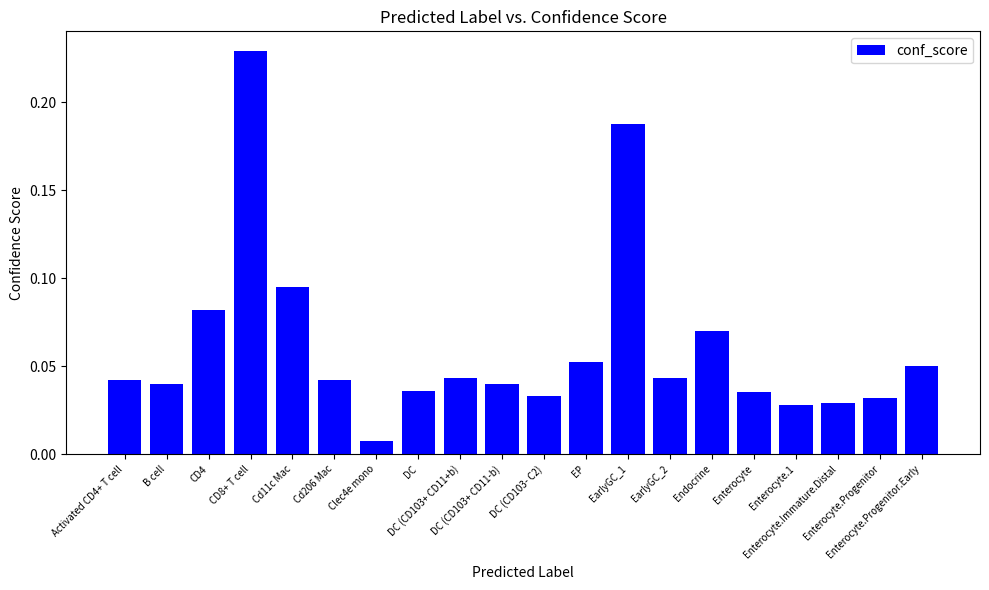

Is it true that the value at DC (CD103- C2) is 0.0?

True